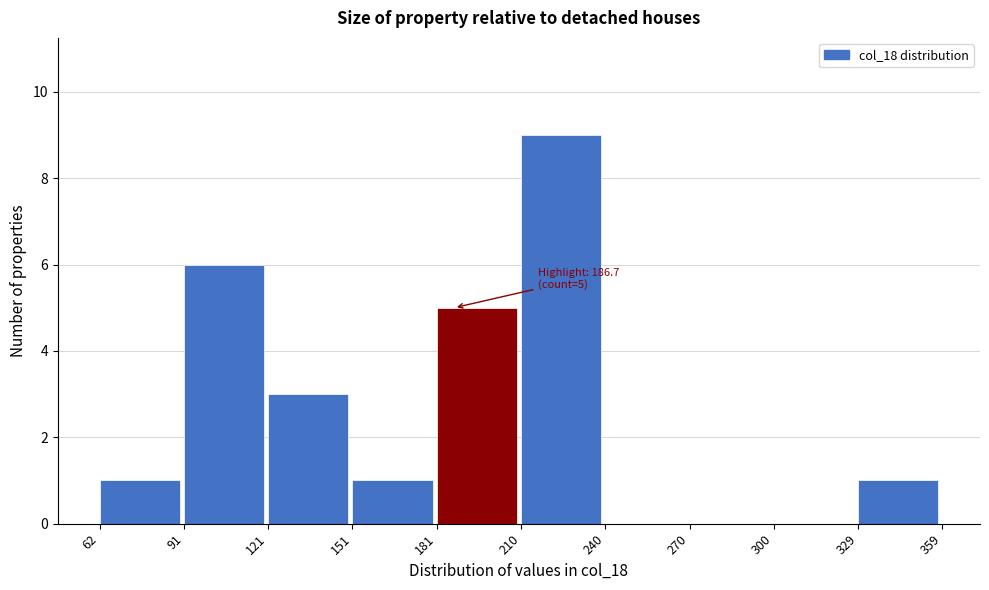

Which range on the x-axis has the tallest bar?

210 to 240